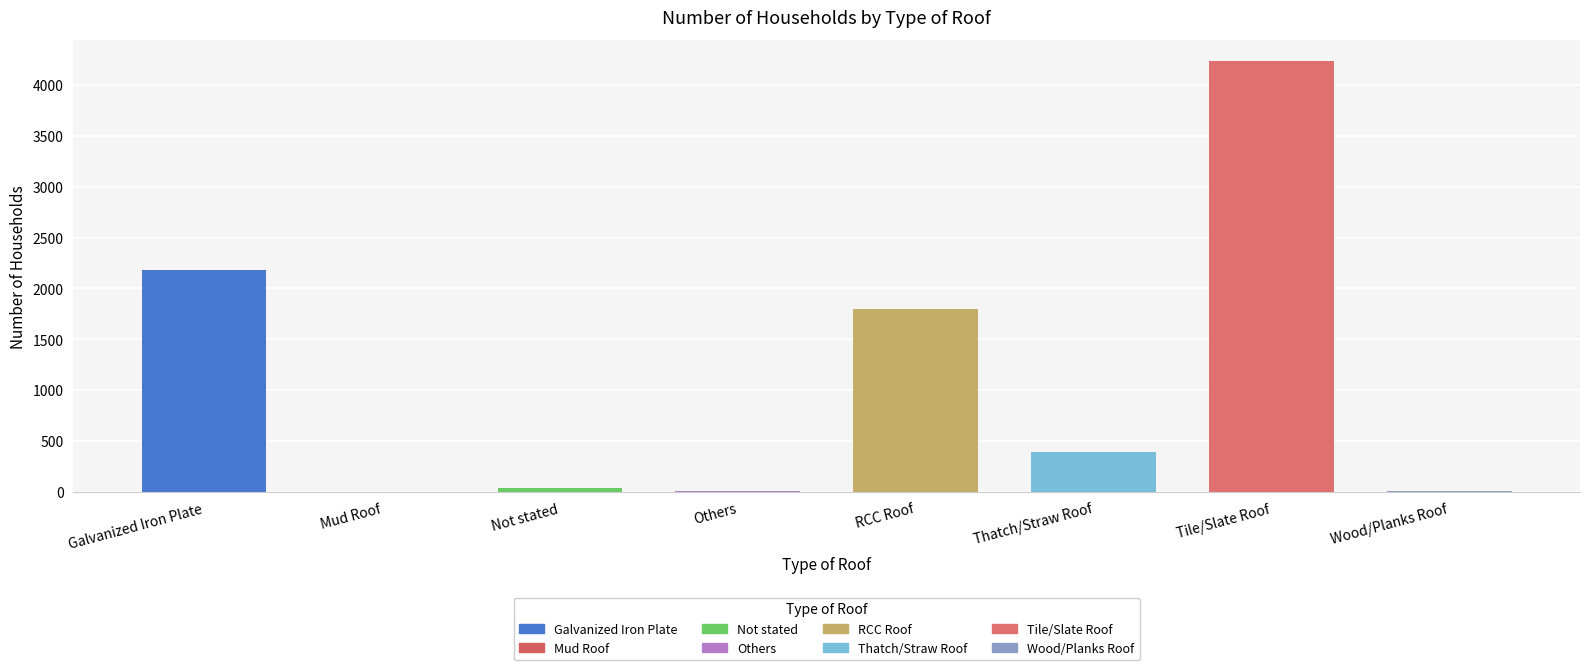

What is the change in value from Galvanized Iron Plate to Thatch/Straw Roof?

-1793